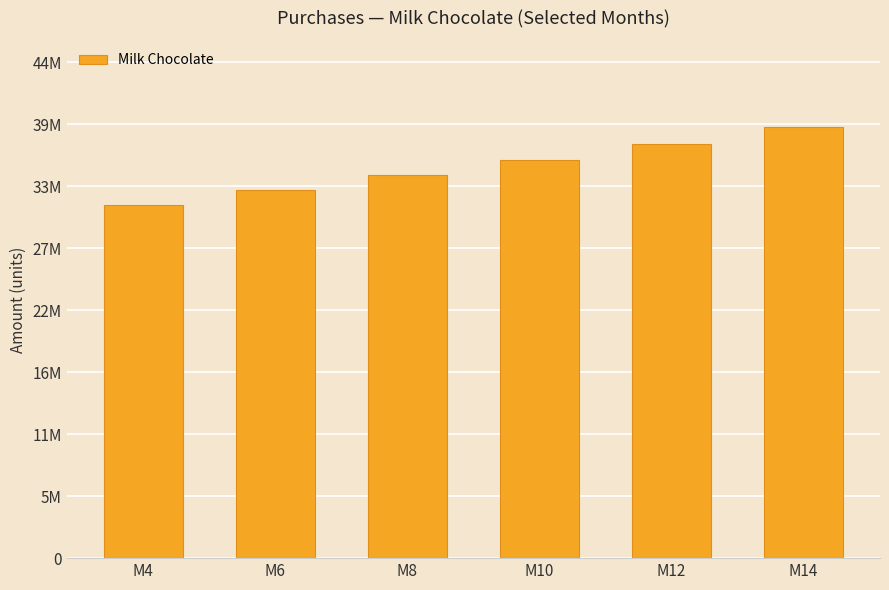

What is the greatest value displayed?

38808198.9